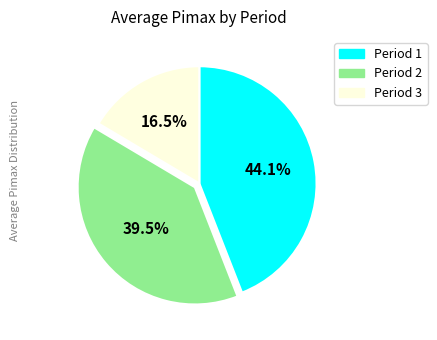

Between Period 2 and Period 1, which is larger?

Period 1